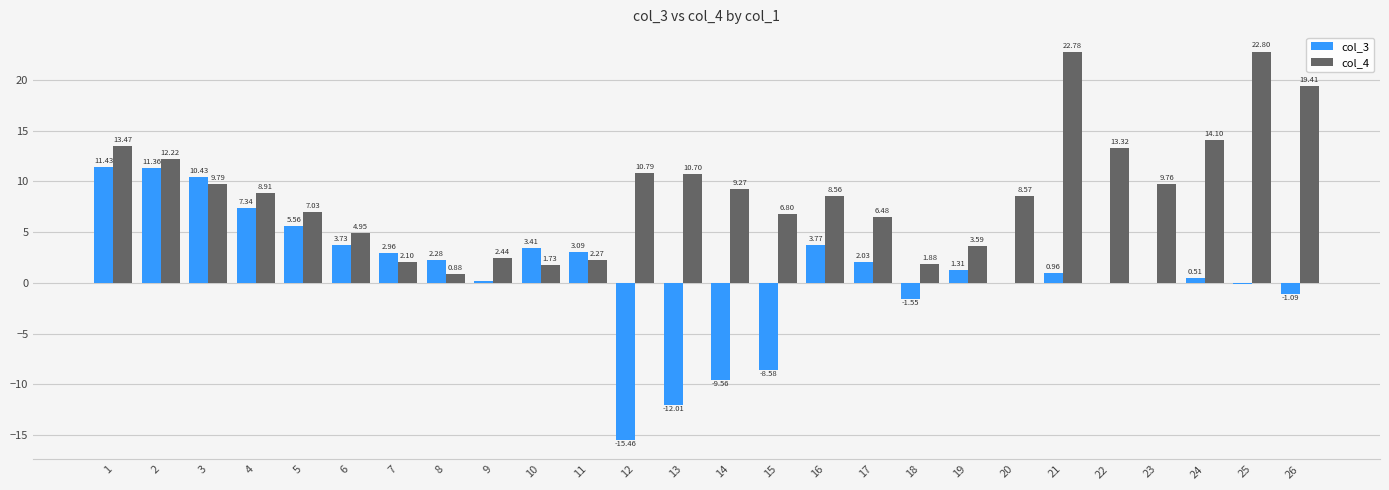

What is the total value across all series at 23?

9.7